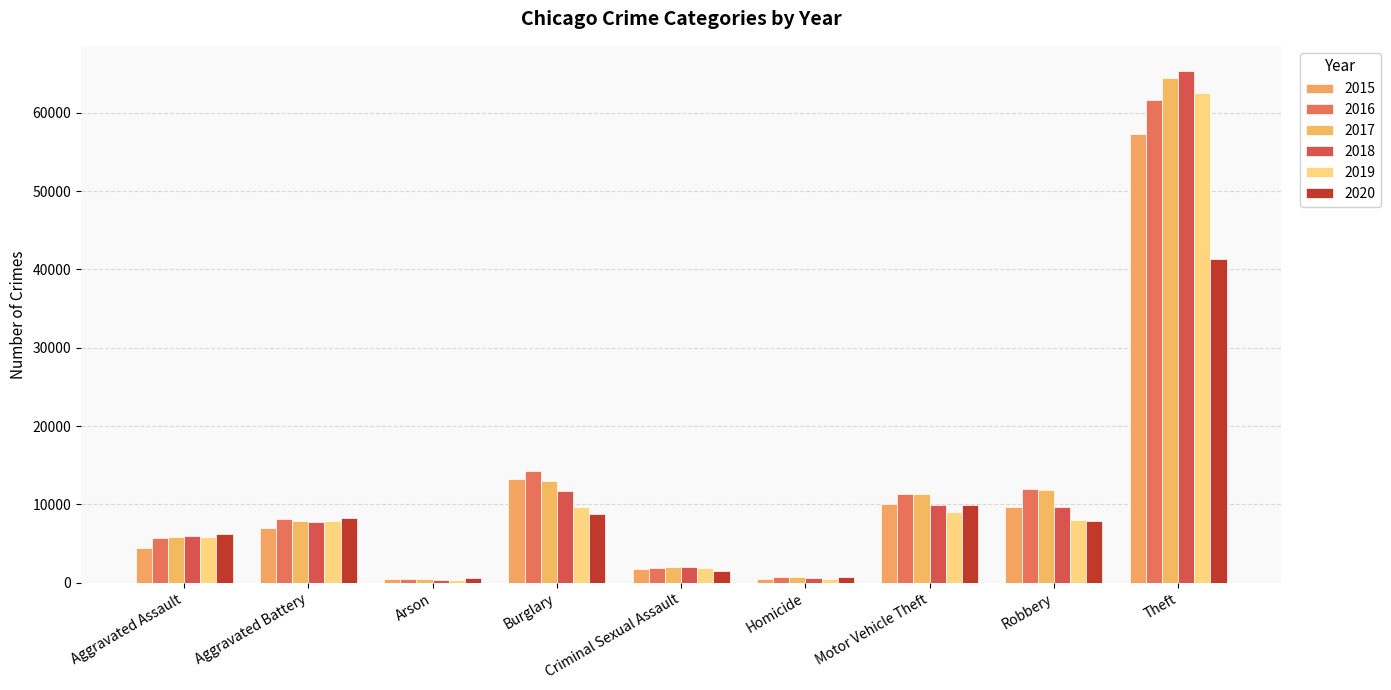

Which series has the widest spread of values?

2018